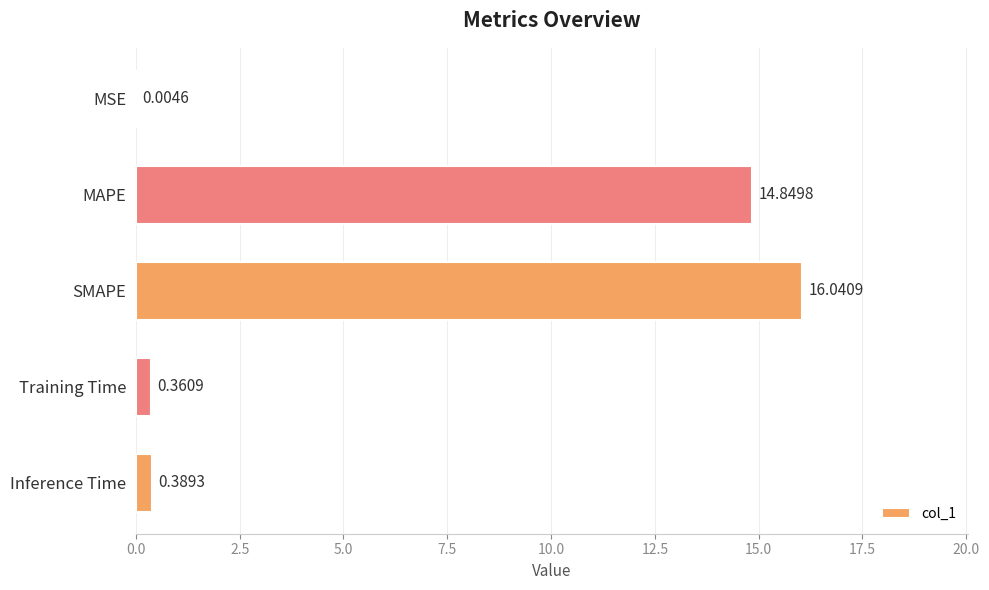

At which category does the chart reach its peak across all series?

SMAPE